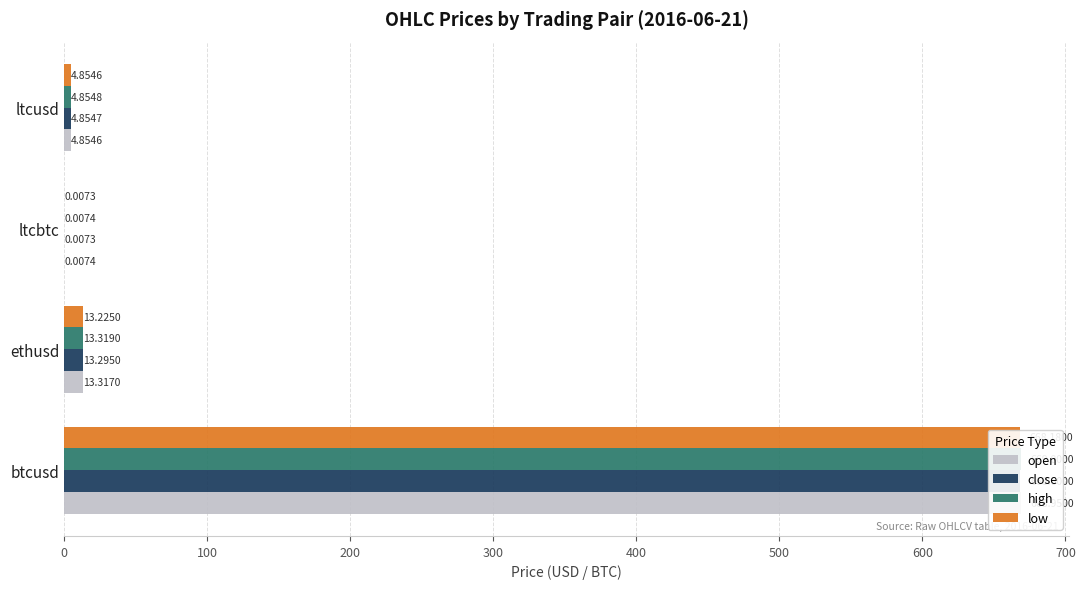

What is the value of the close bar at the 2nd from the left?

13.3